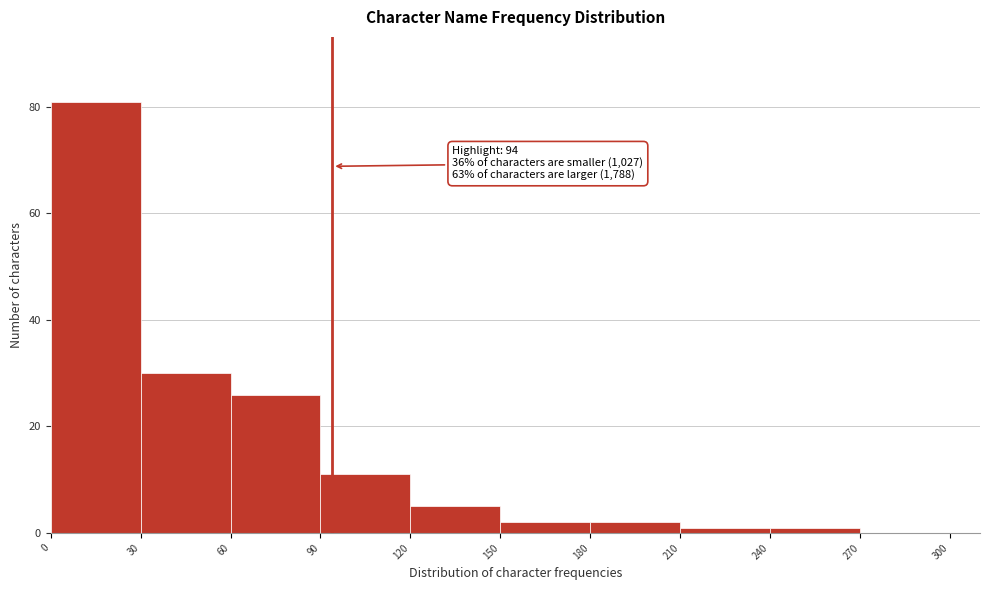

Over which range of the x-axis is the bar tallest?

0 to 30